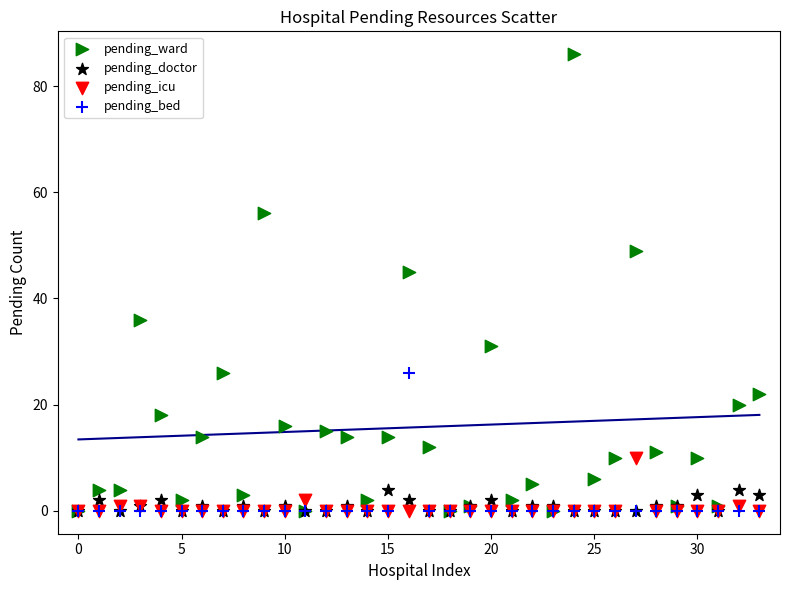

Which series contains the highest Y value?

pending_ward